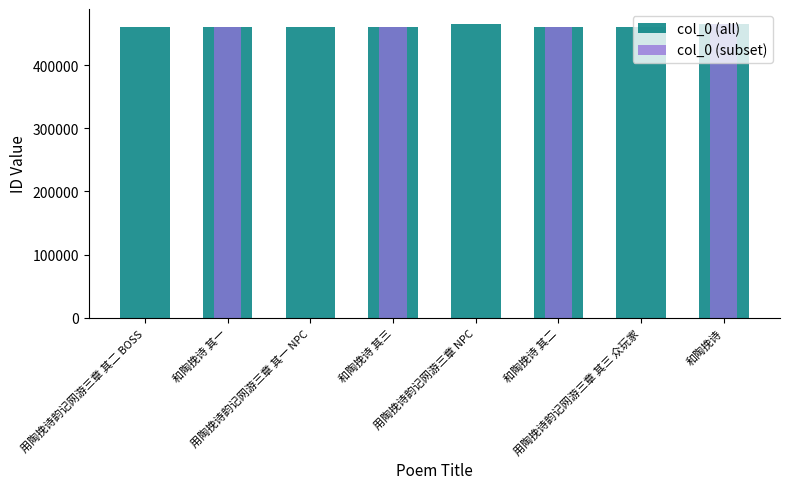

True or false: col_0 (all) has a value of 191528 at 和陶挽诗 其三.

False